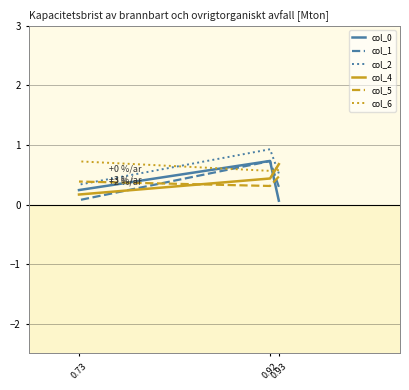

What is the minimum value shown in the chart?

0.1